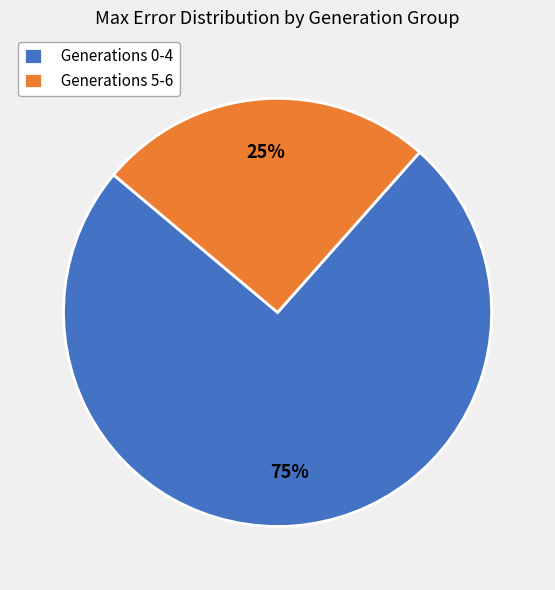

How many segments does this pie chart have?

2